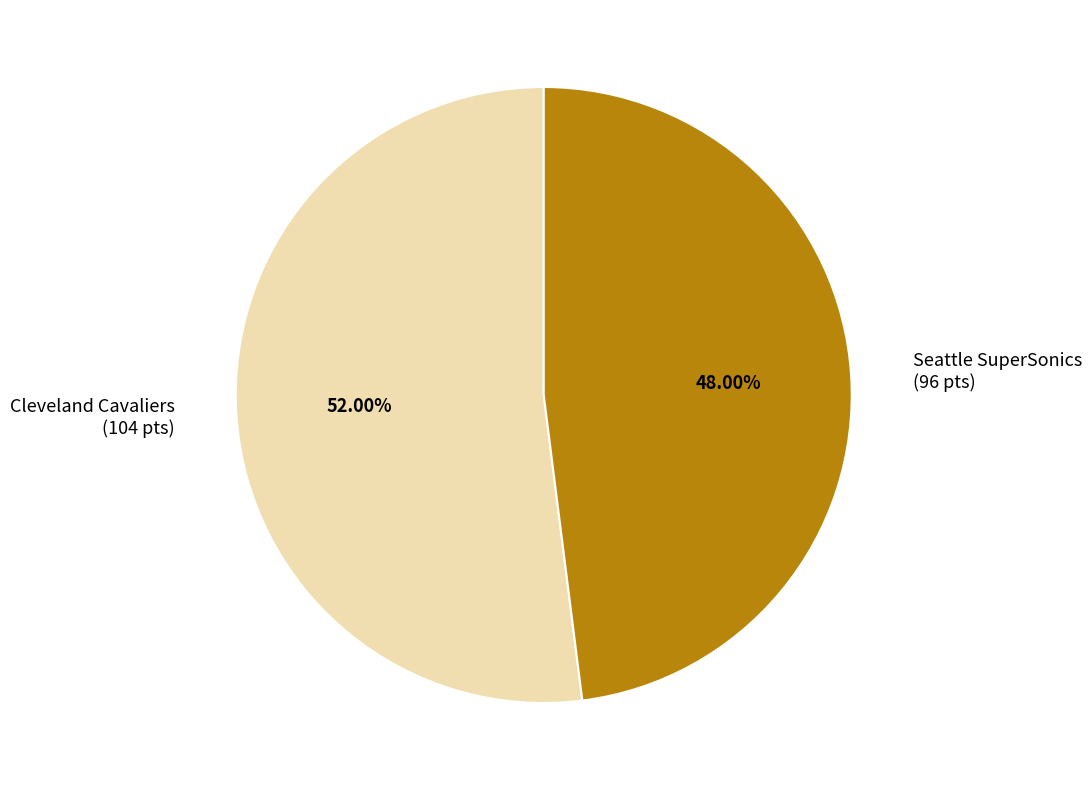

Which slice is the largest?

Cleveland Cavaliers